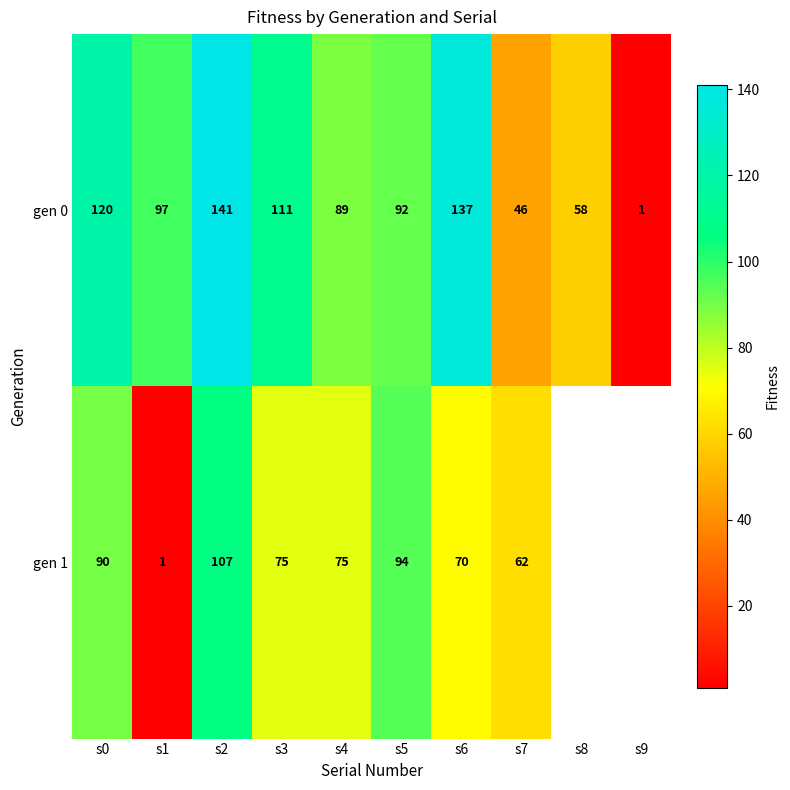

What is the maximum value shown in the chart?

141.0